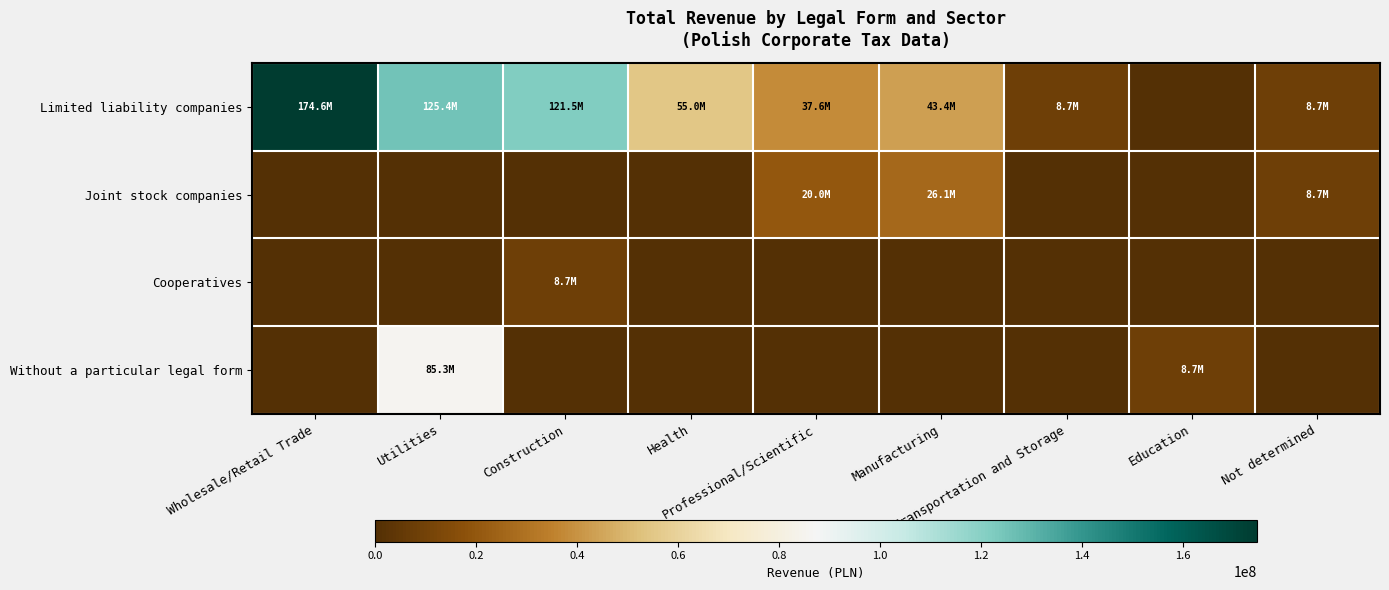

What is the total value across all series at Not determined?

17379896.5